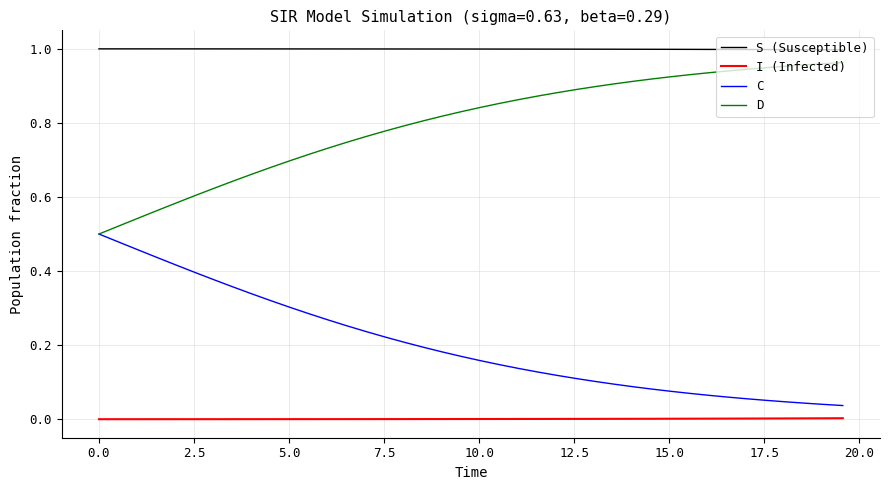

Which series has the largest total across all categories?

S (Susceptible)